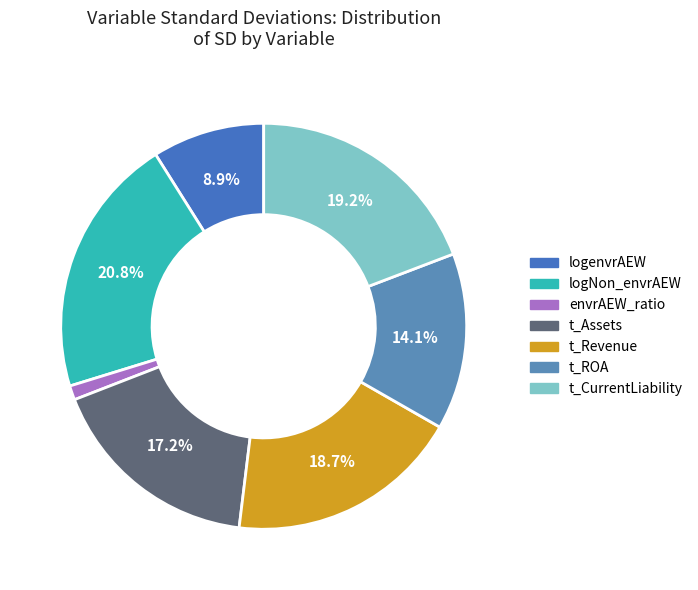

How many segments does this pie chart have?

7